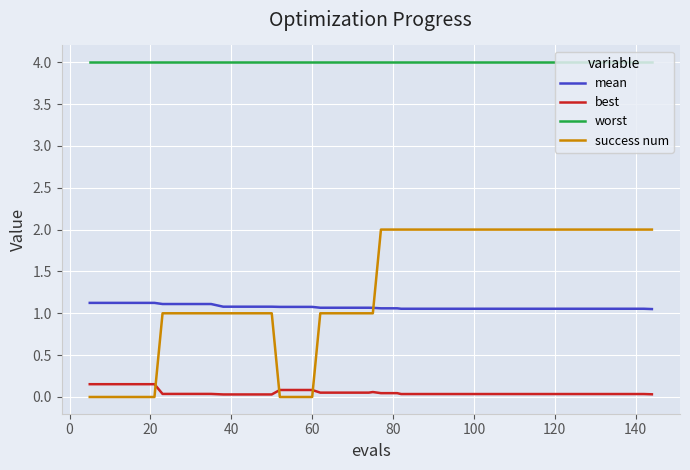

At how many categories does at least one series exceed 3?

40